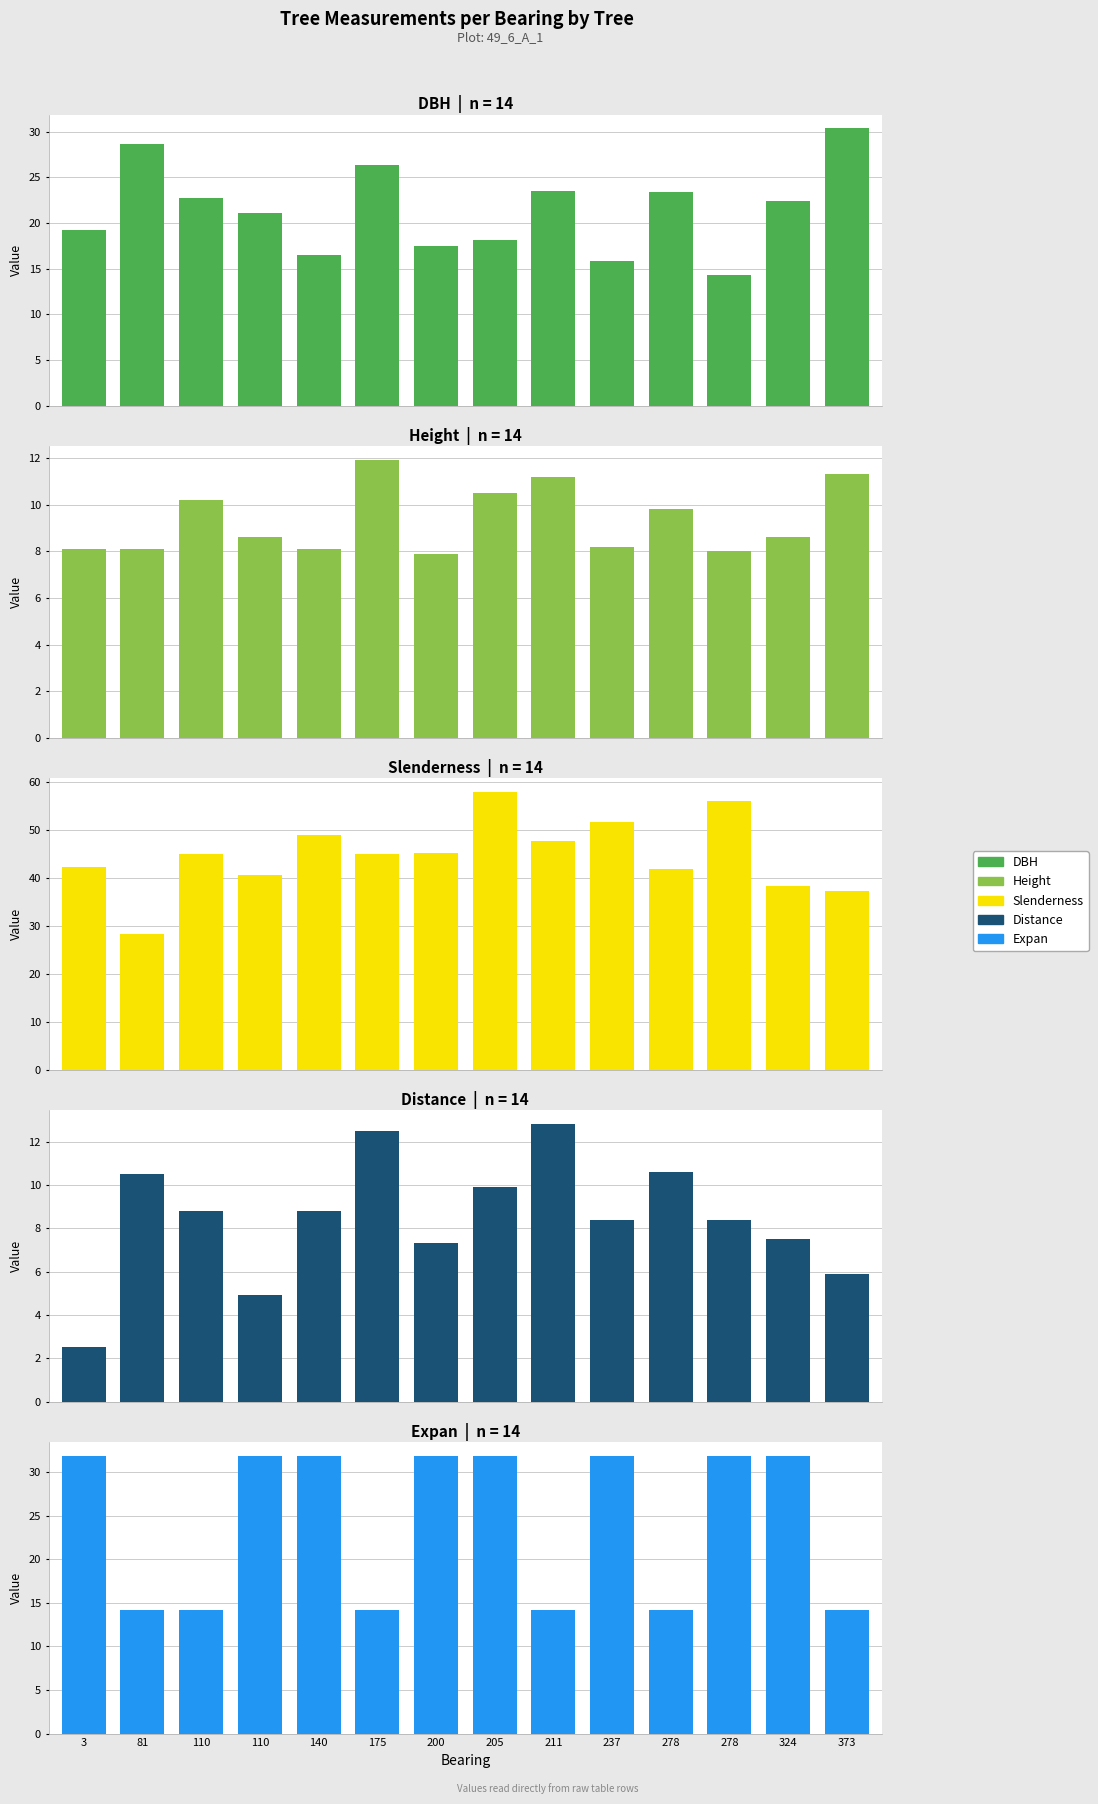

Which series has the largest total across all categories?

Slenderness